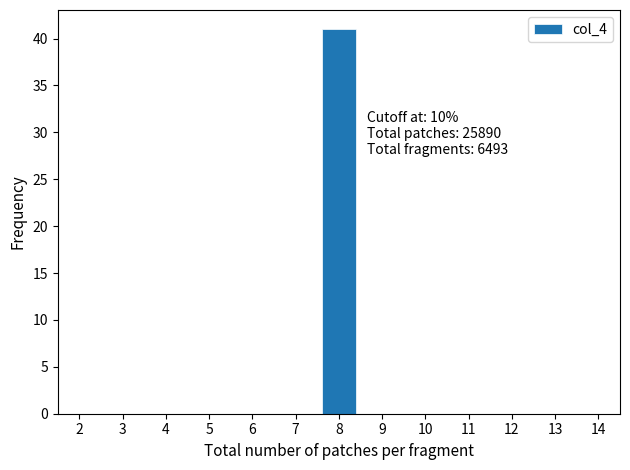

Reading left to right, extract all data points from this chart.

2=0	3=0	4=0	5=0	6=0	7=0	8=41	9=0	10=0	11=0	12=0	13=0	14=0